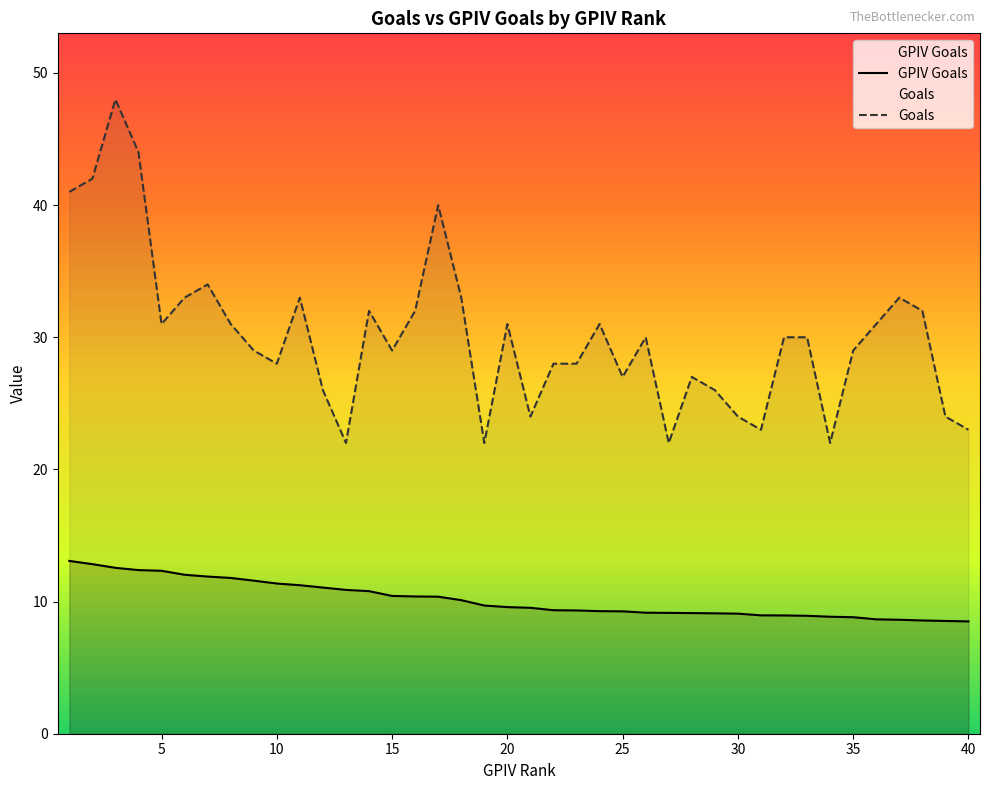

How many values in the GPIV Goals series are below 9?

10